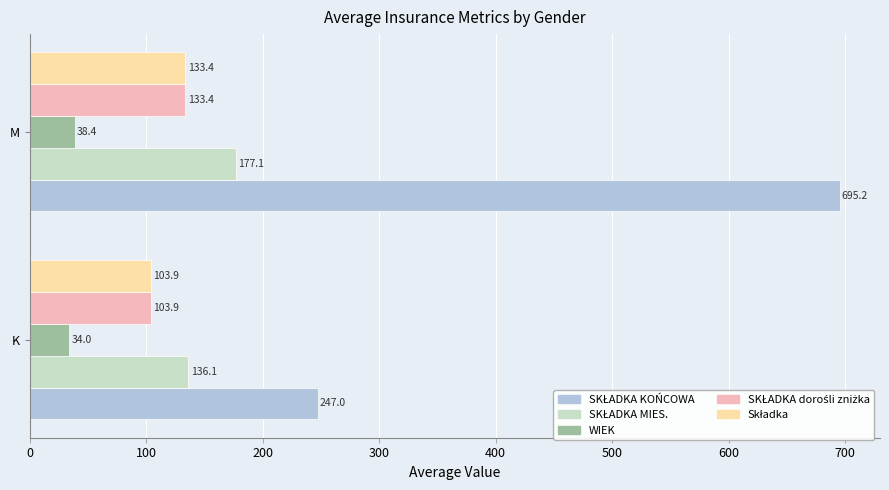

At which category is the sum across all series the highest?

M